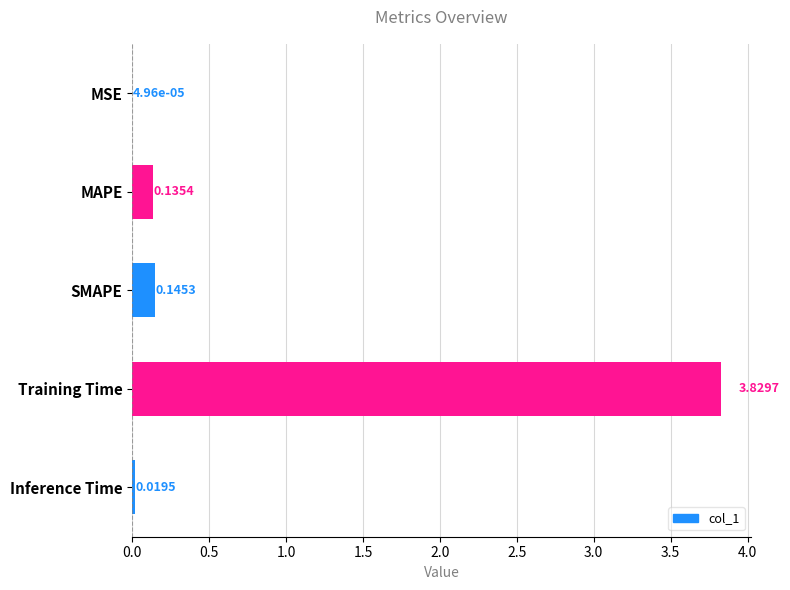

At which category does the chart reach its peak across all series?

Training Time